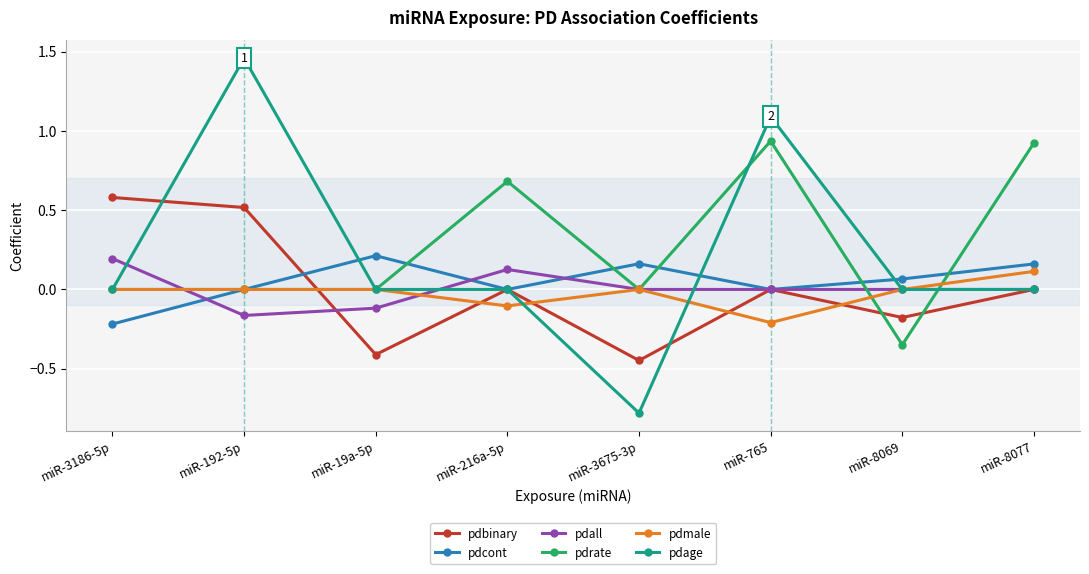

Which category has the lowest value in the pdcont series?

miR-3186-5p